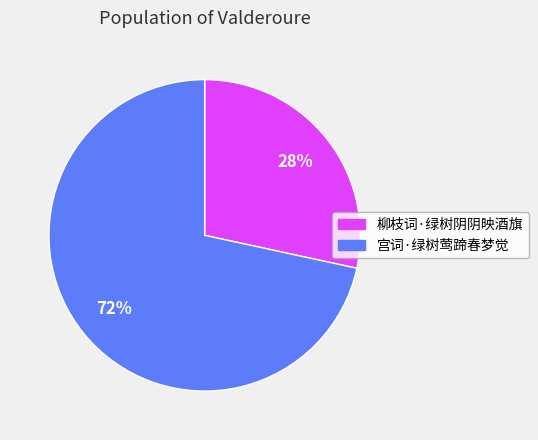

What percentage is the 宫词·绿树莺蹄春梦觉 slice, to the nearest percent?

72%